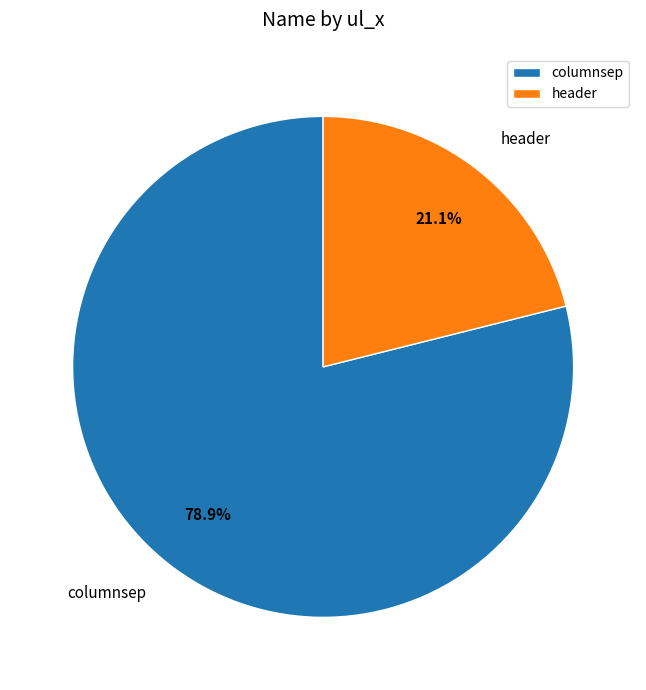

Approximately how many times larger is the value at columnsep compared to header?

3.7